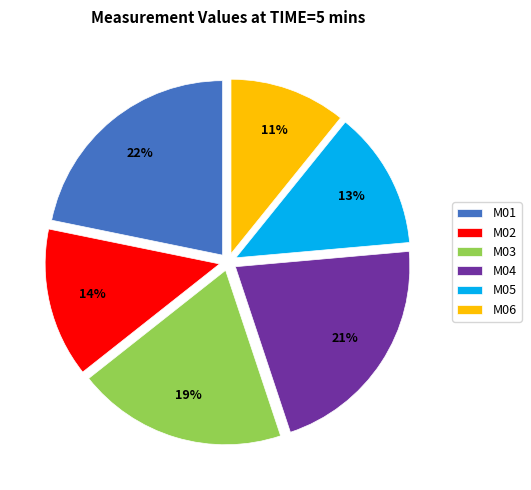

To the nearest percent, what percentage of the pie is M04?

21%